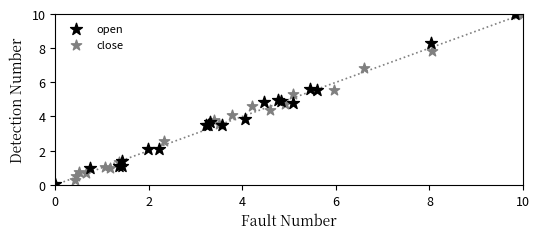

What are all the series names shown in the legend?

open, close